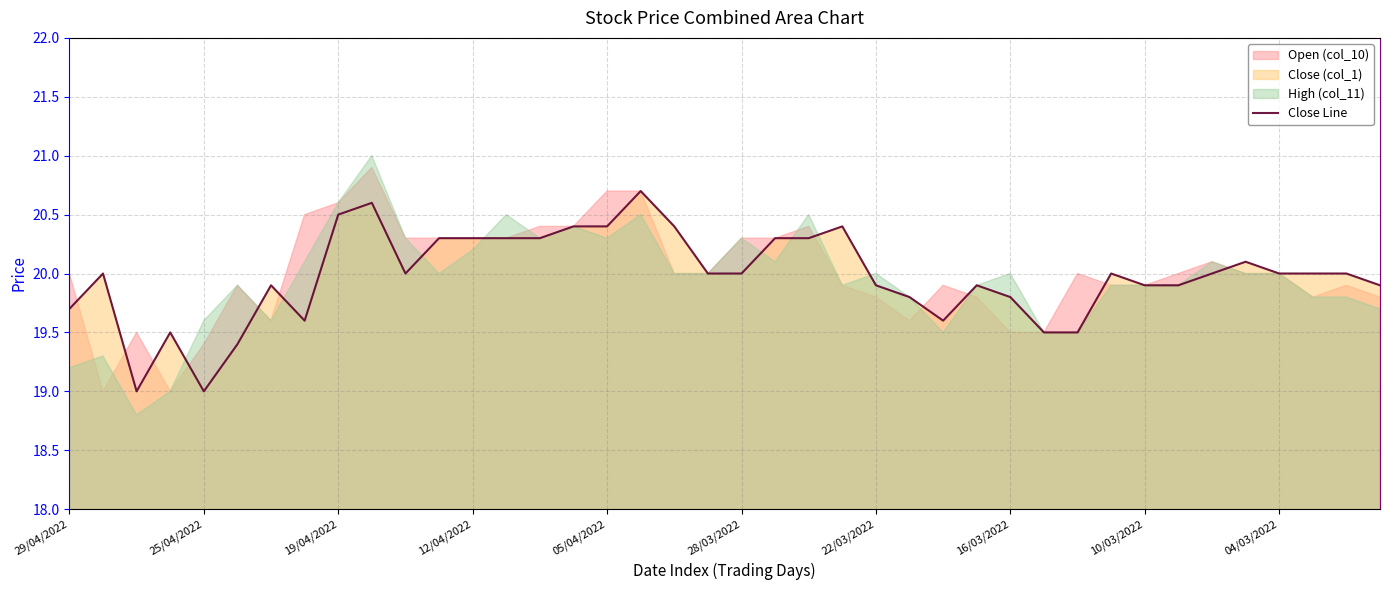

The chart shows a value of 20.0 at 04/03/2022. True or false?

True